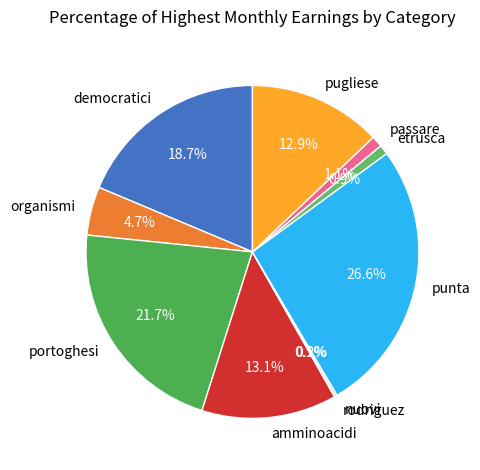

Which has a higher value, democratici or punta?

punta